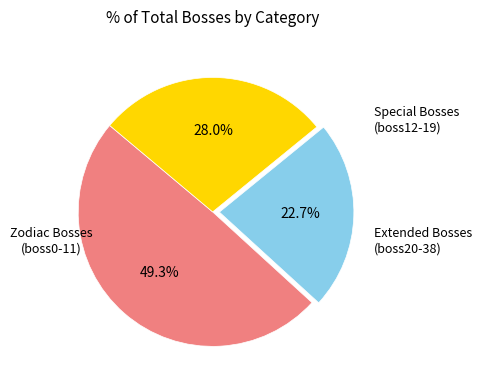

Does any single category account for the majority?

No